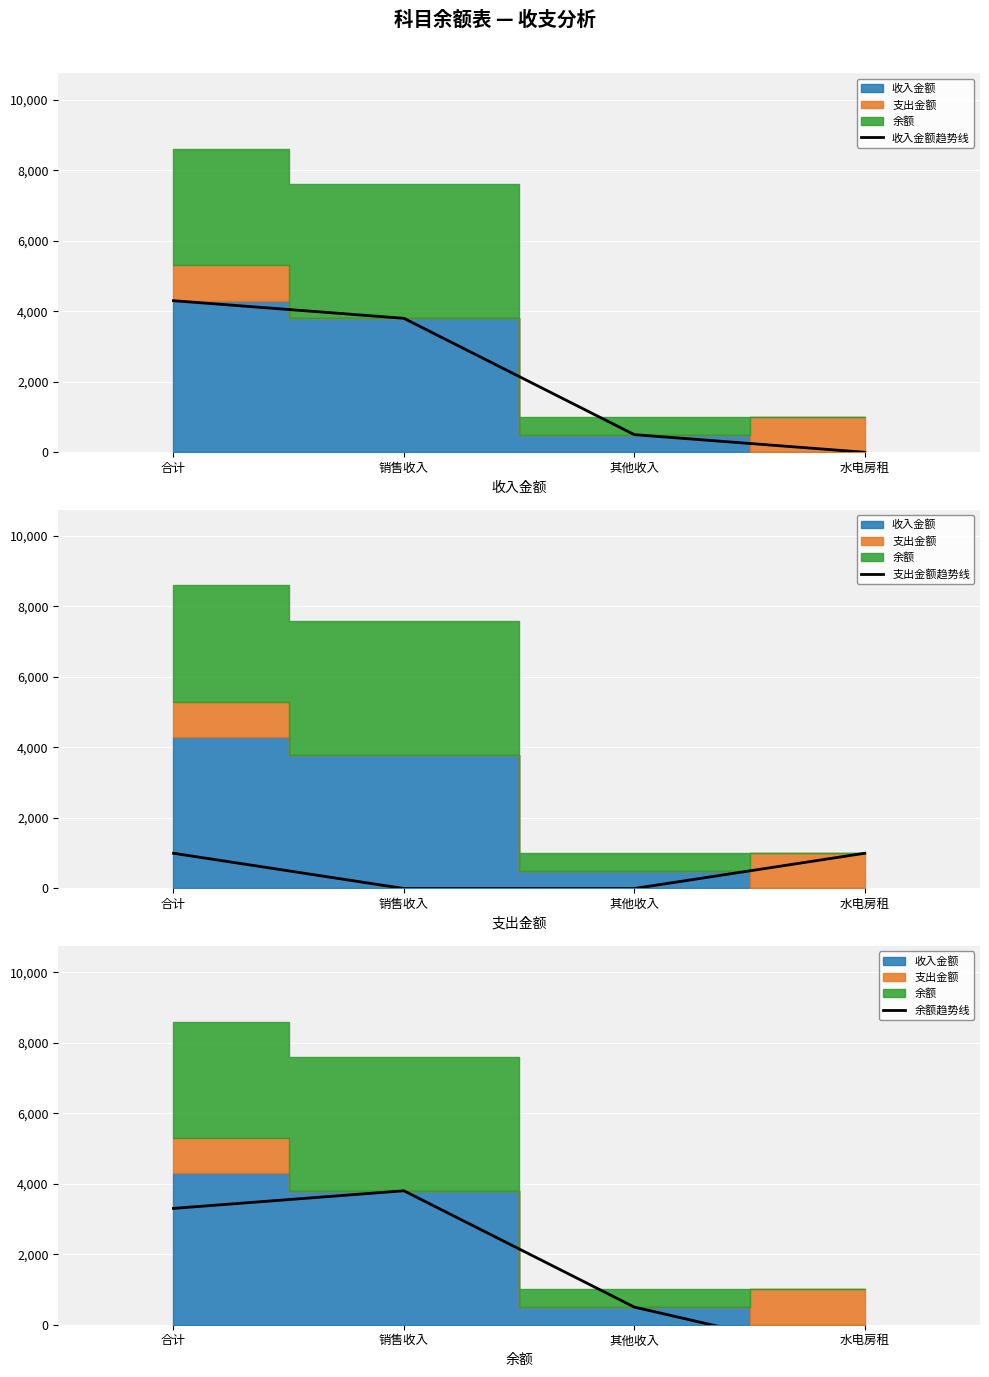

List the series in order of their overall mean, highest first.

收入金额趋势线, 余额趋势线, 支出金额趋势线